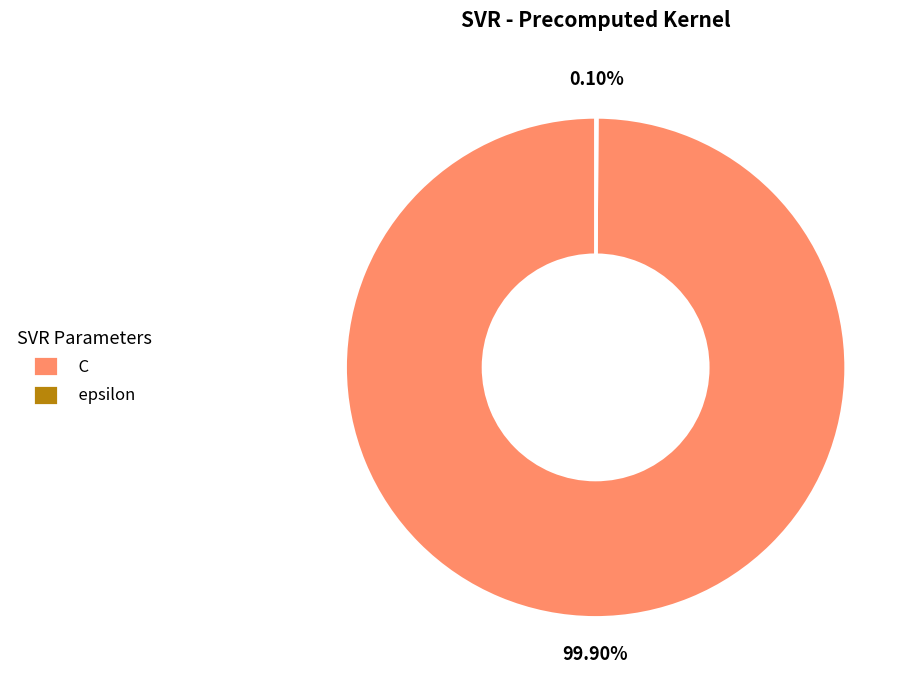

Which category has the biggest portion of the pie?

C